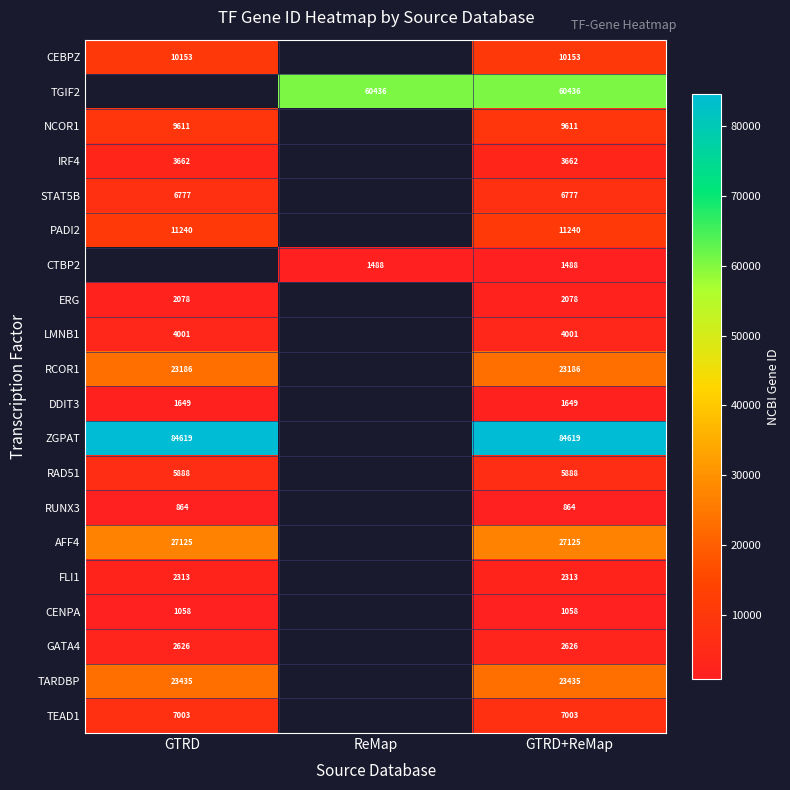

At which category is the sum across all series the highest?

GTRD+ReMap